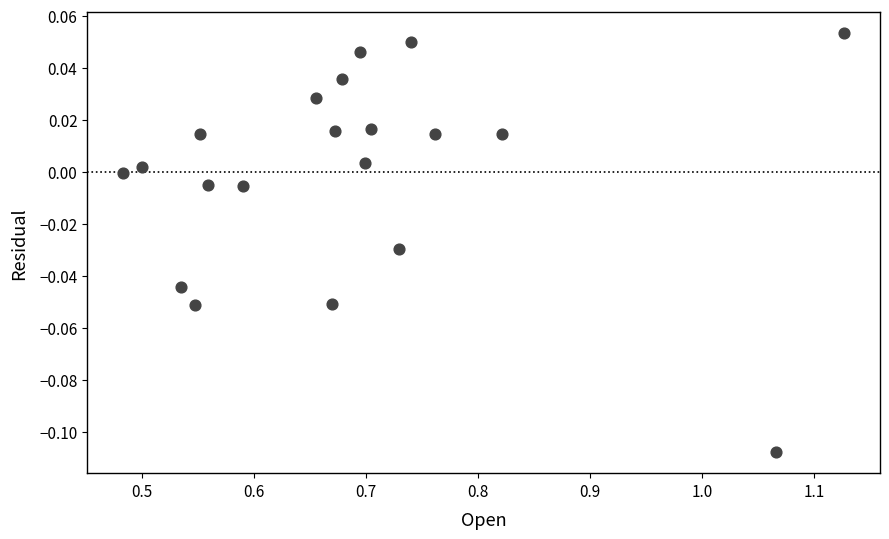

What is the range of X values (max minus min)?

0.6